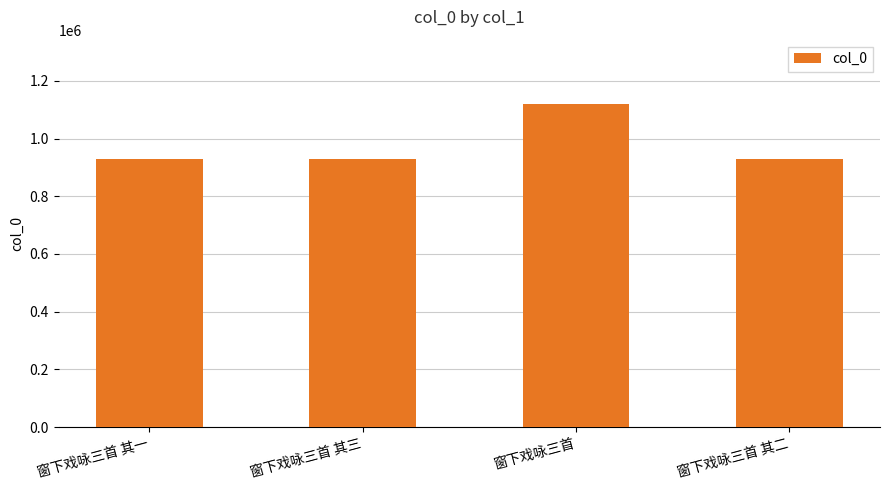

What is the label of the 2nd bar from the right?

窗下戏咏三首